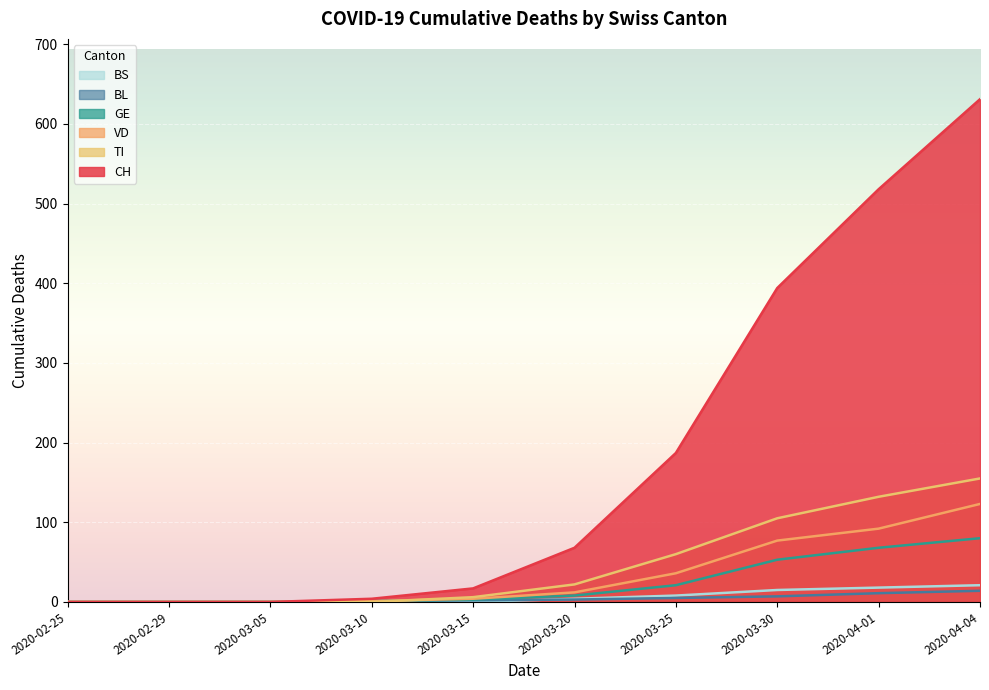

Does the chart display data point markers on the line(s)?

No